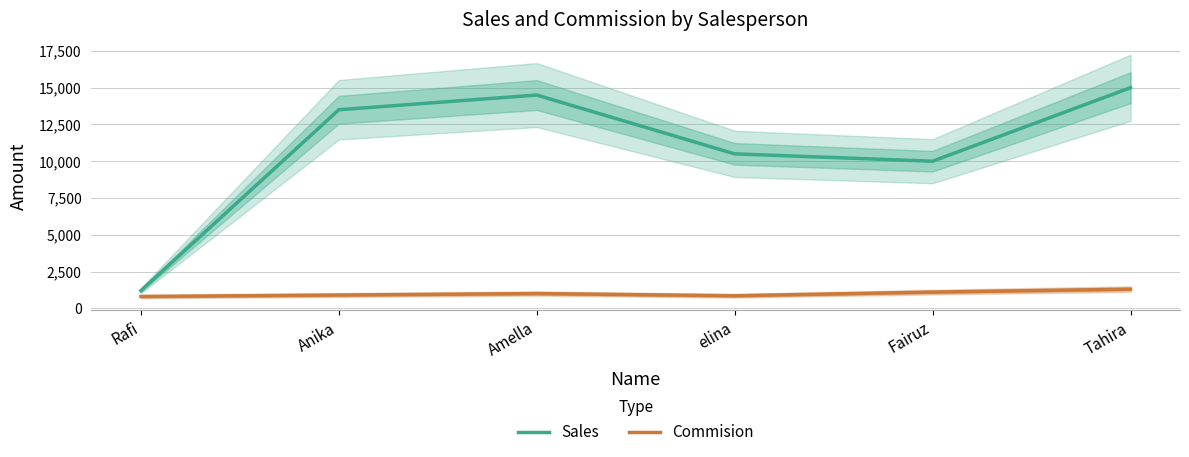

What is the label of the 1st point from the right?

Tahira